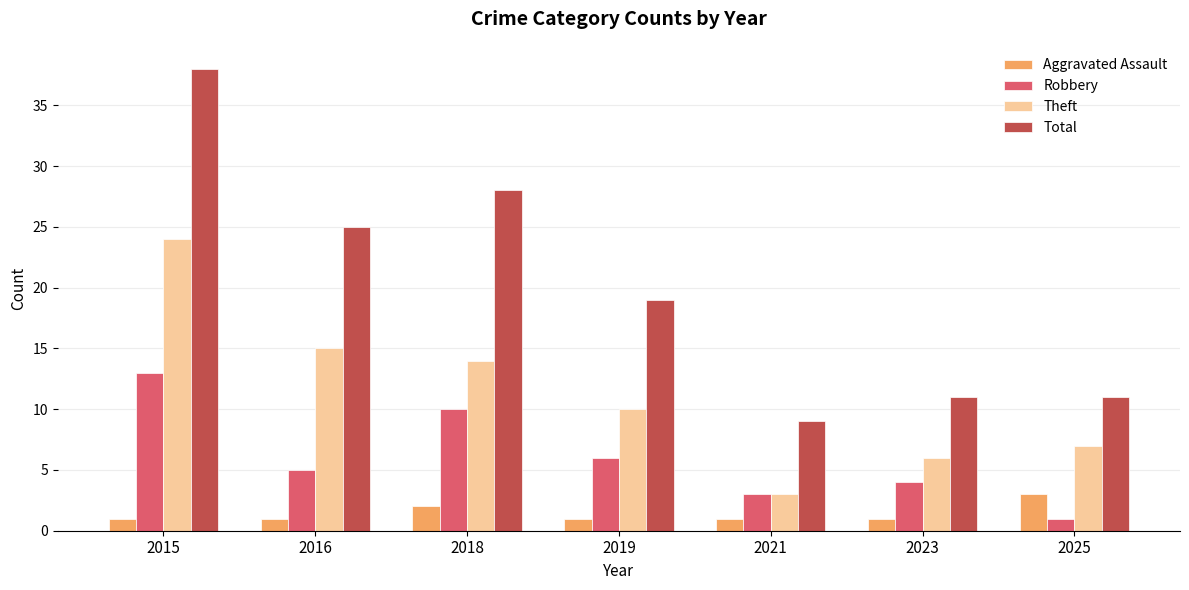

What are all the series names shown in the legend?

Aggravated Assault, Robbery, Theft, Total